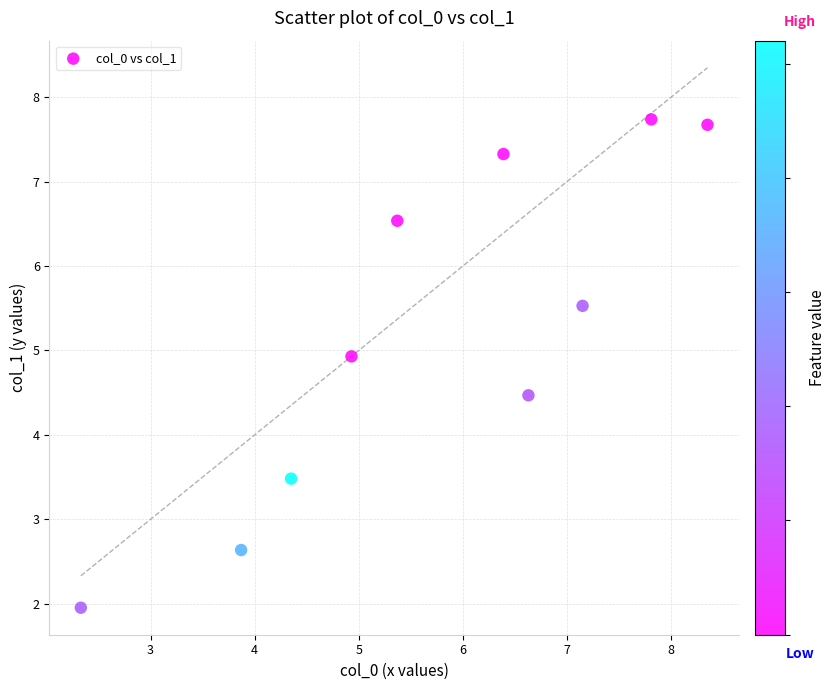

What is the range of Y values (max minus min)?

5.8